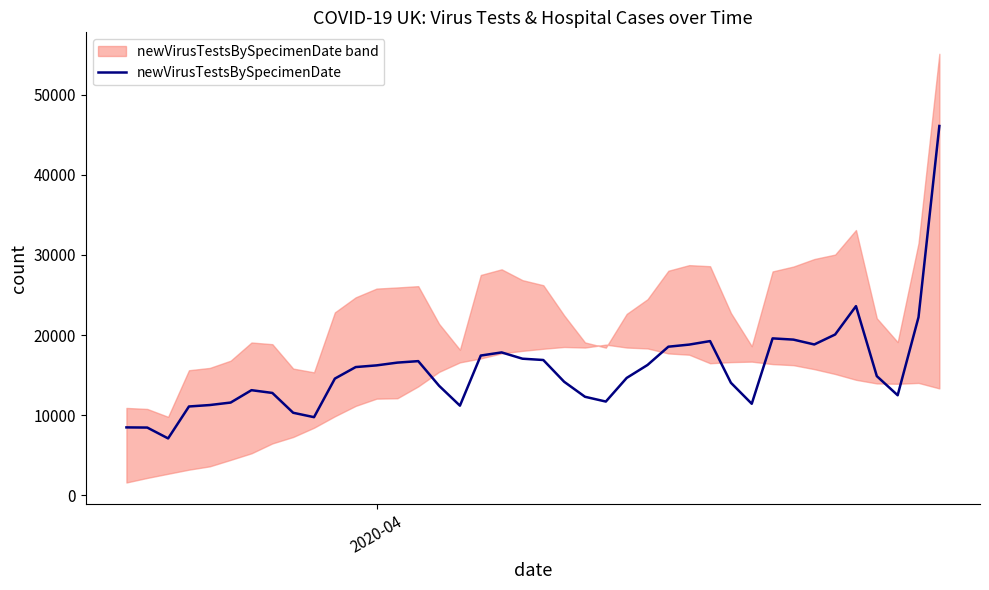

Reading left to right, list all the values displayed in this chart.

8463	8442	7087	11075	11255	11565	13111	12767	10290	9740	14557	15999	16209	16555	16739	13660	11177	17437	17828	17043	16880	14162	12287	11690	14641	16260	18542	18805	19242	14036	11413	19581	19426	18821	20064	23607	14866	12476	22225	46109